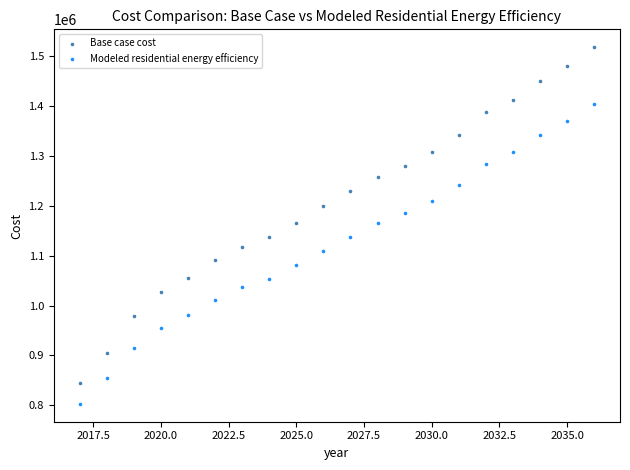

What are all the series names shown in the legend?

Base case cost, Modeled residential energy efficiency